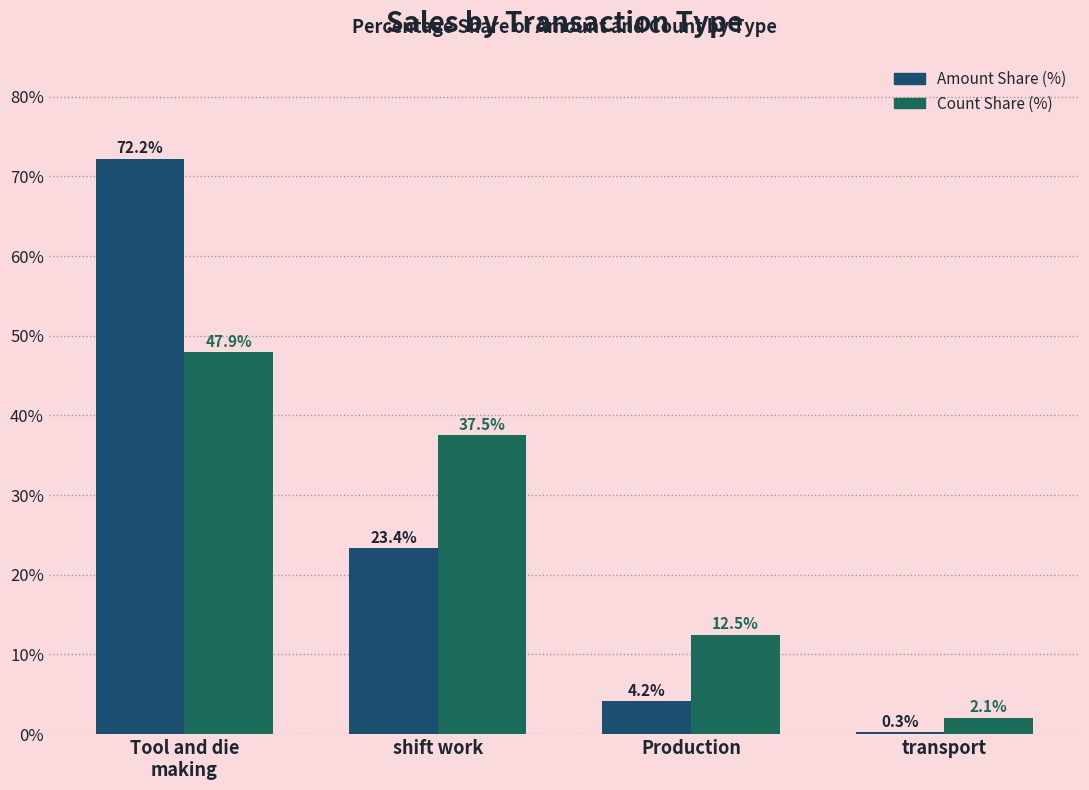

At which label does Amount Share (%) reach its peak?

Tool and die
making